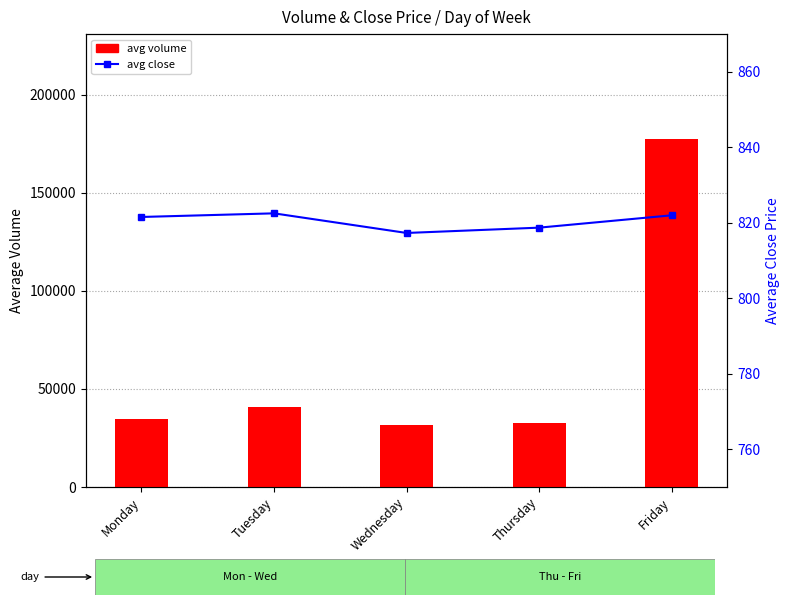

At which label is avg close closest to 819?

Thursday